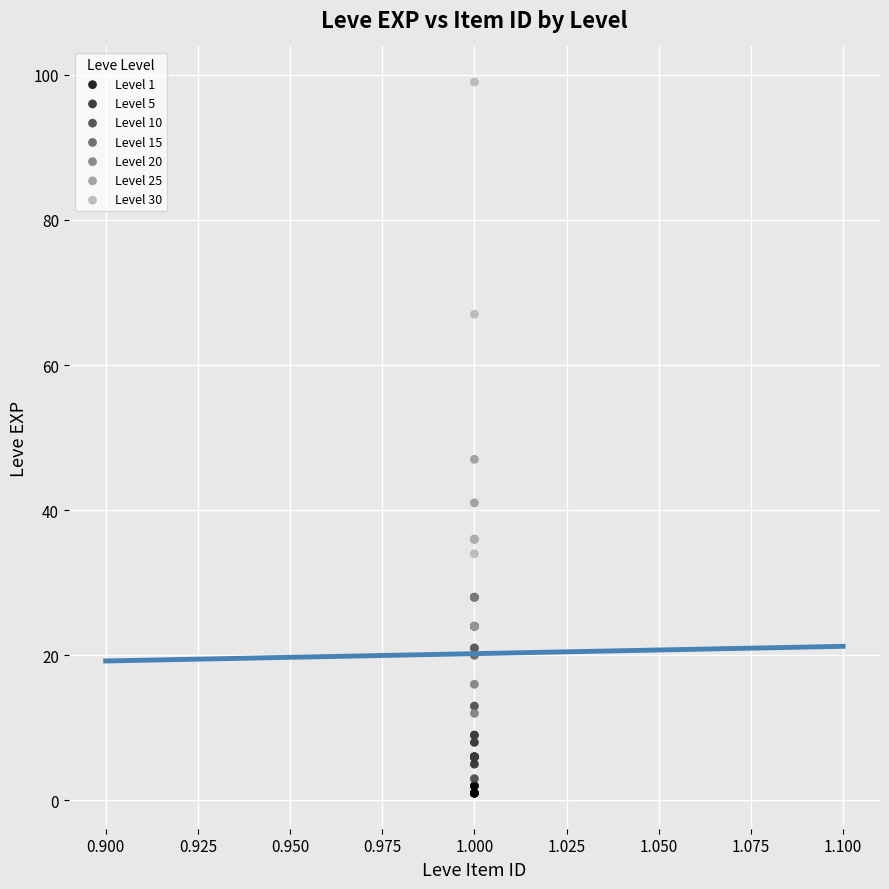

What are all the series names shown in the legend?

Level 1, Level 5, Level 10, Level 15, Level 20, Level 25, Level 30